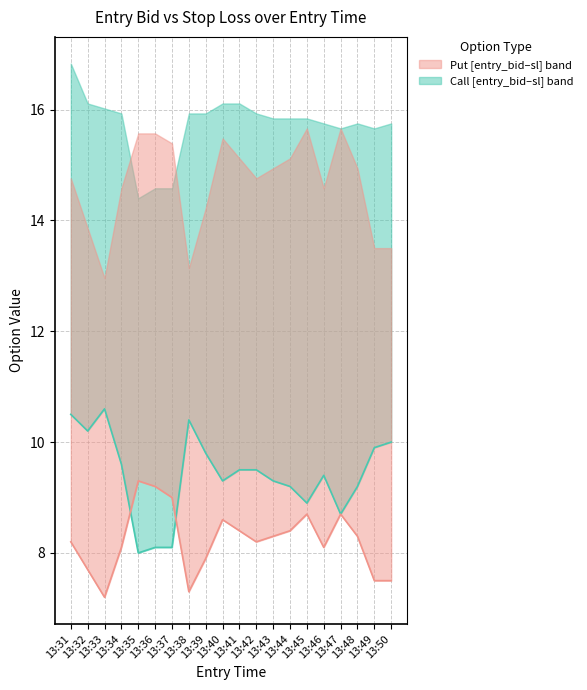

Is it true that entry_bid_C equals 4.7 at 13:39?

False